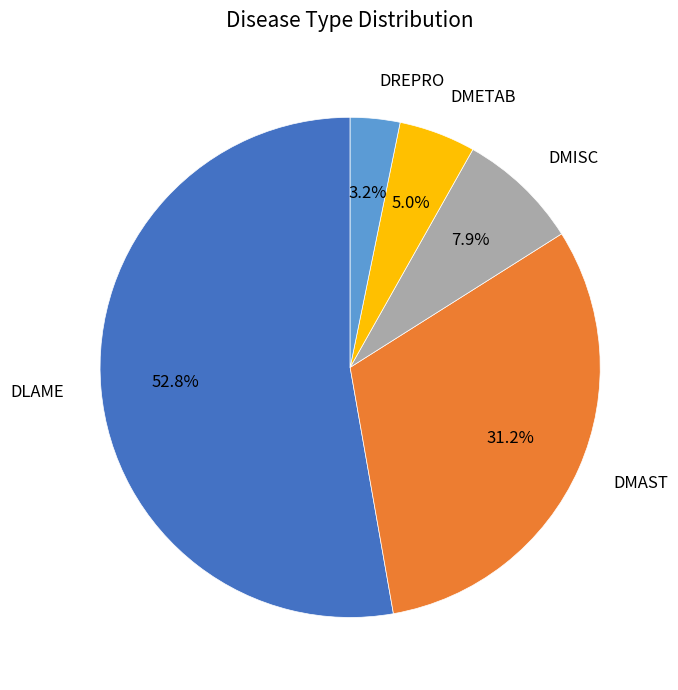

Is there a majority slice in this chart?

Yes